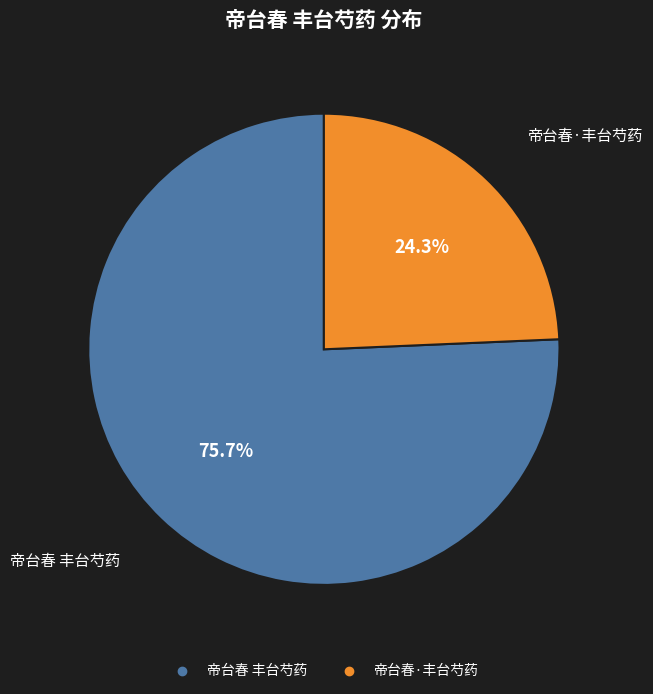

What percentage is the 帝台春·丰台芍药 slice, to the nearest percent?

24%